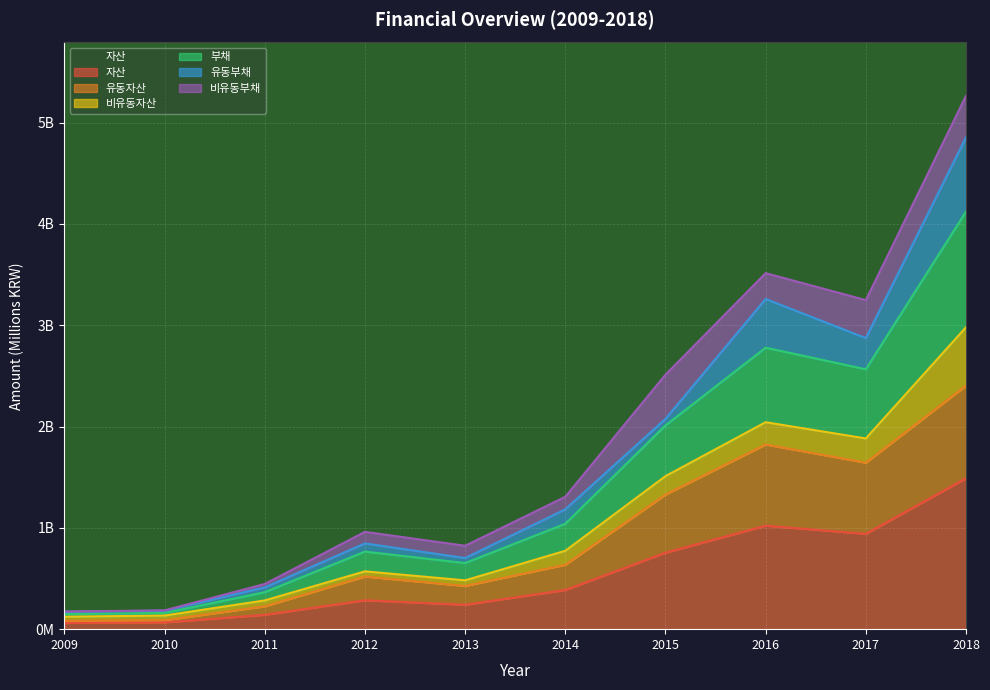

What is the value of the 자산 point at the 7th from the left?

755.2